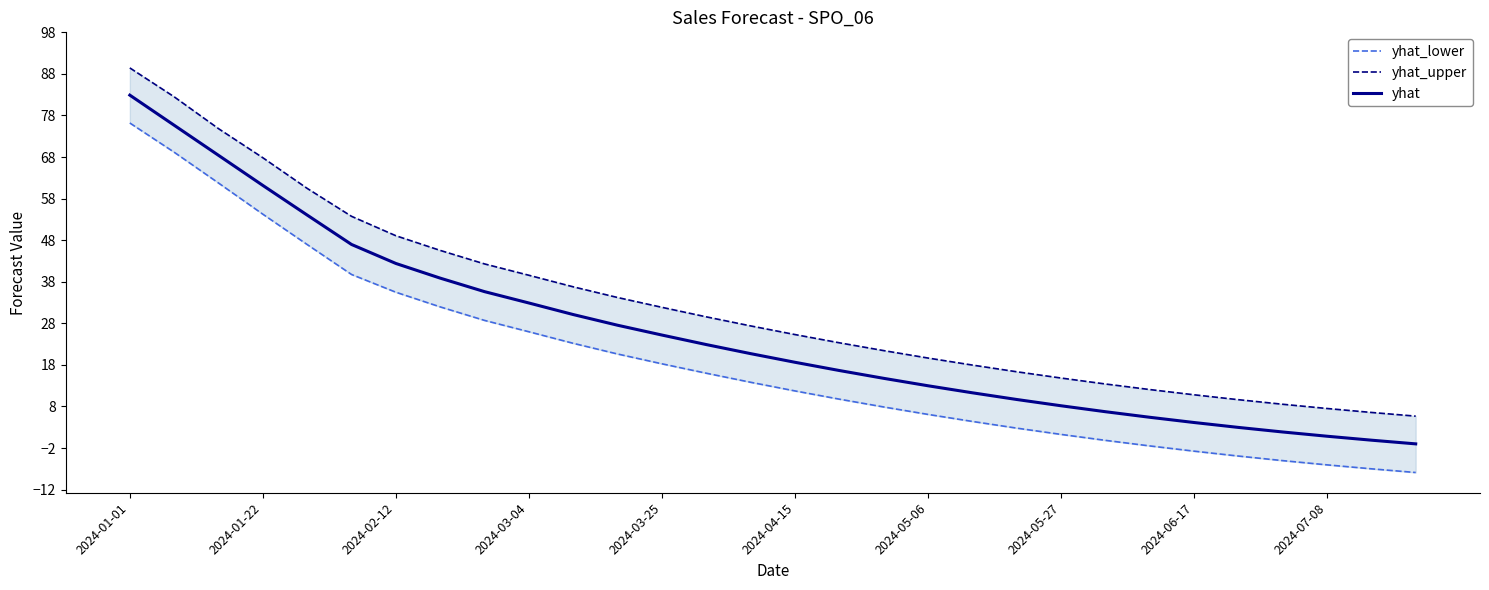

What is the highest value of the yhat series?

82.9